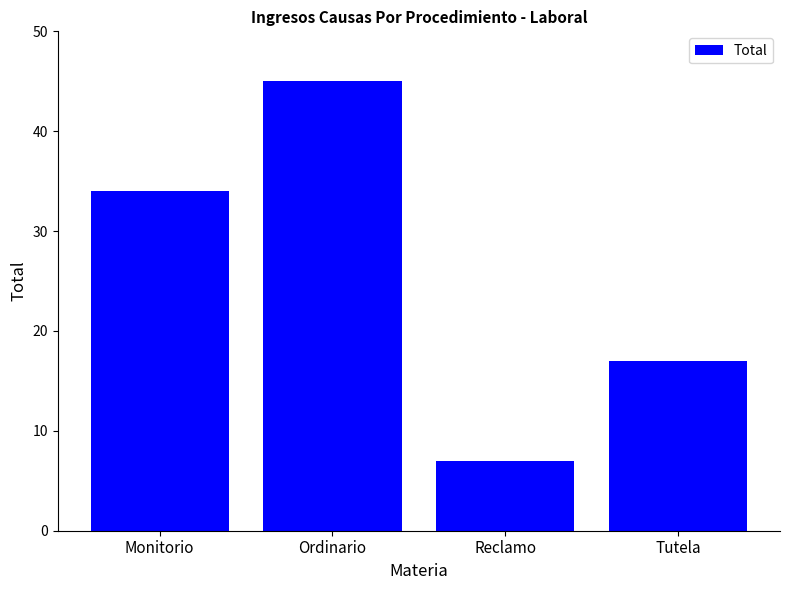

How many values are between 17 and 45?

3